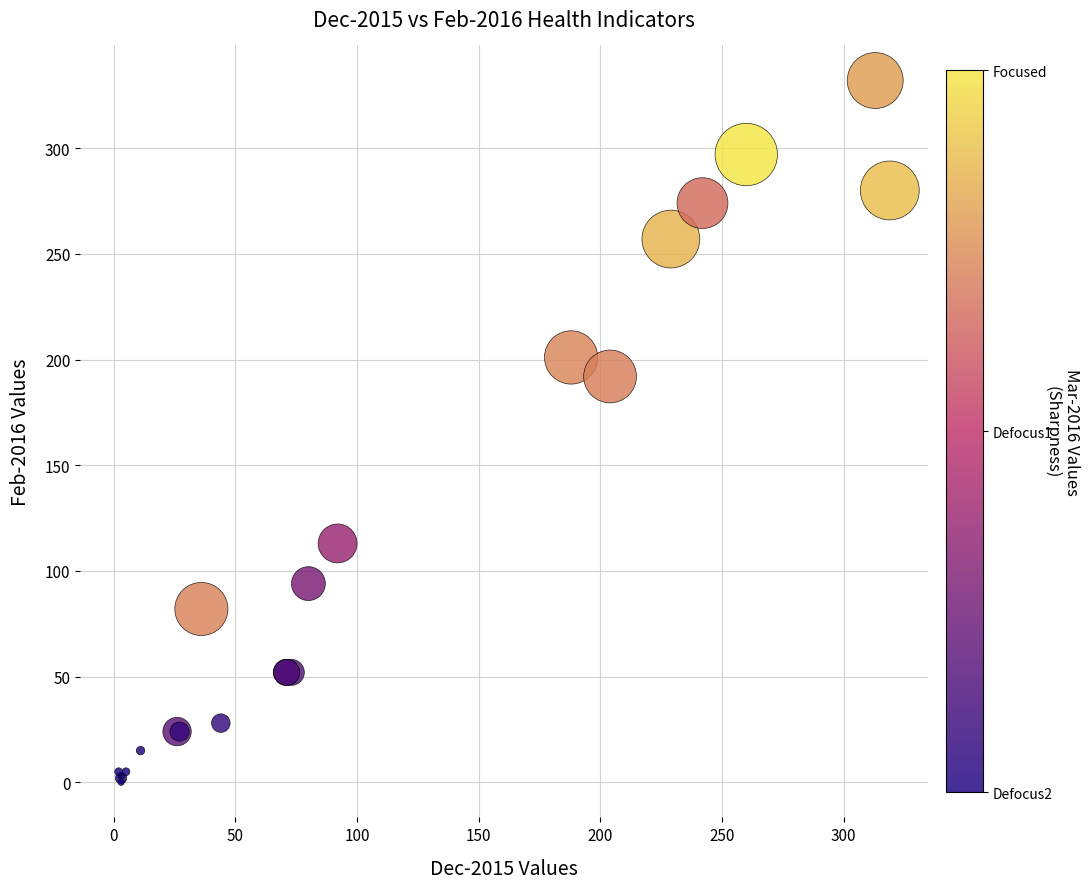

What Y value in the scatter plot is closest to 166?

192